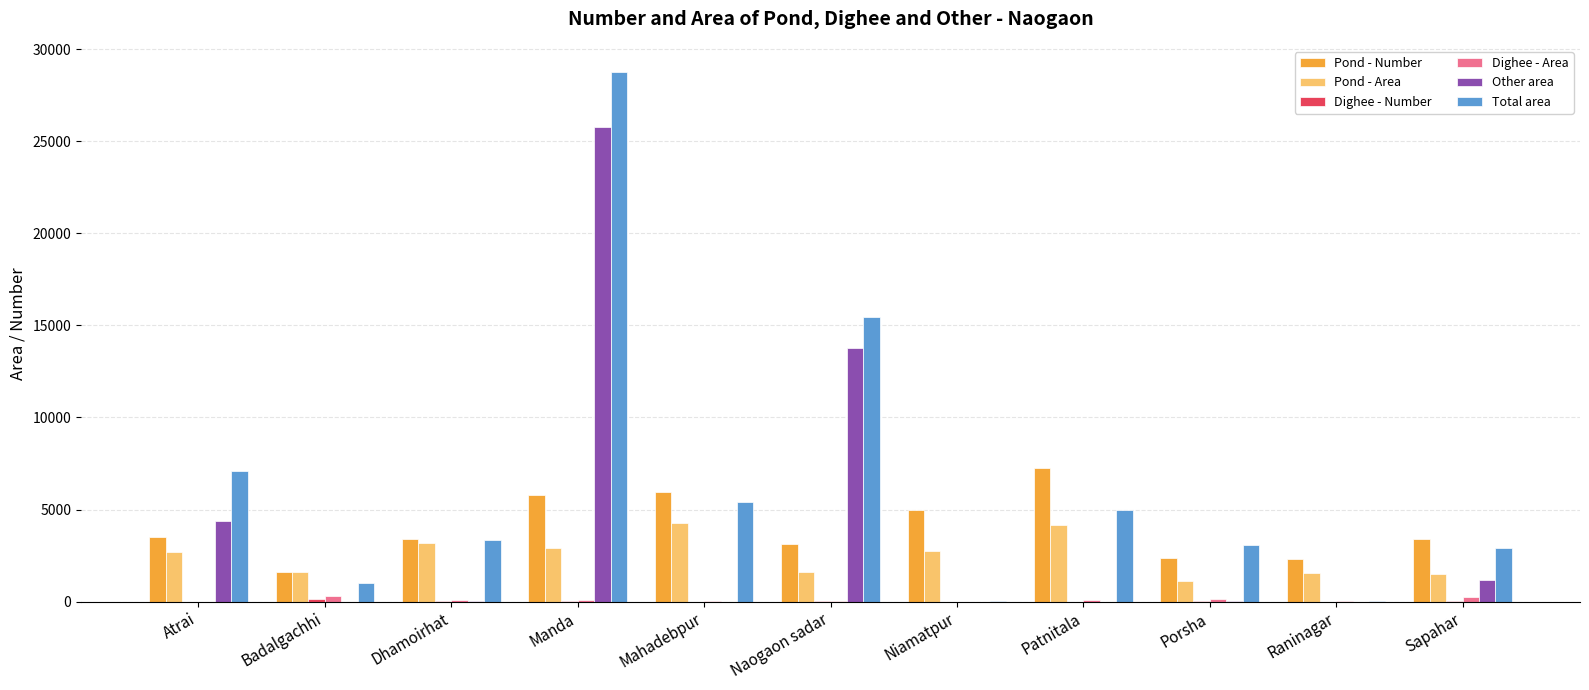

Read the Other area value at Badalgachhi.

6